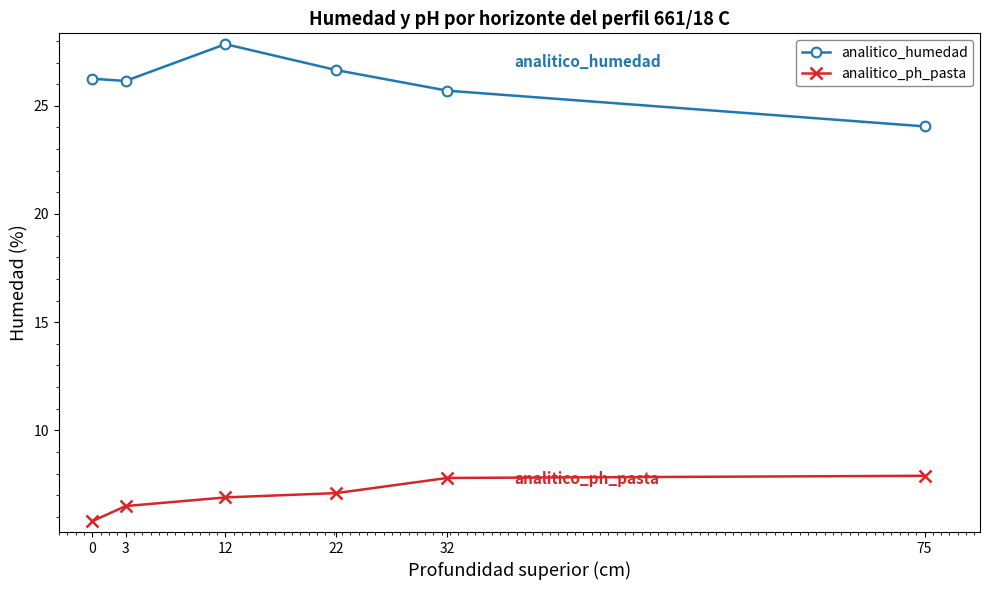

Which category has the highest value in the analitico_humedad series?

12